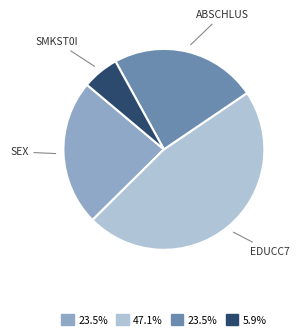

Count the number of slices in the pie.

4